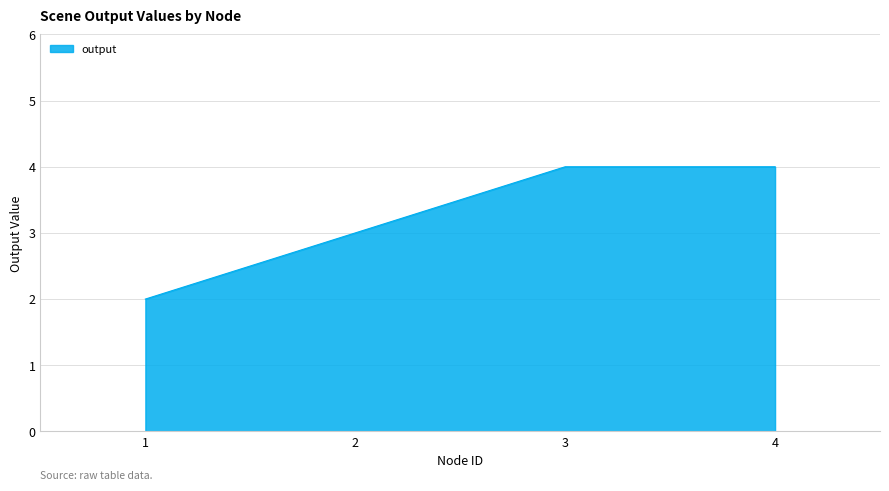

Does the chart have visible grid lines?

Yes